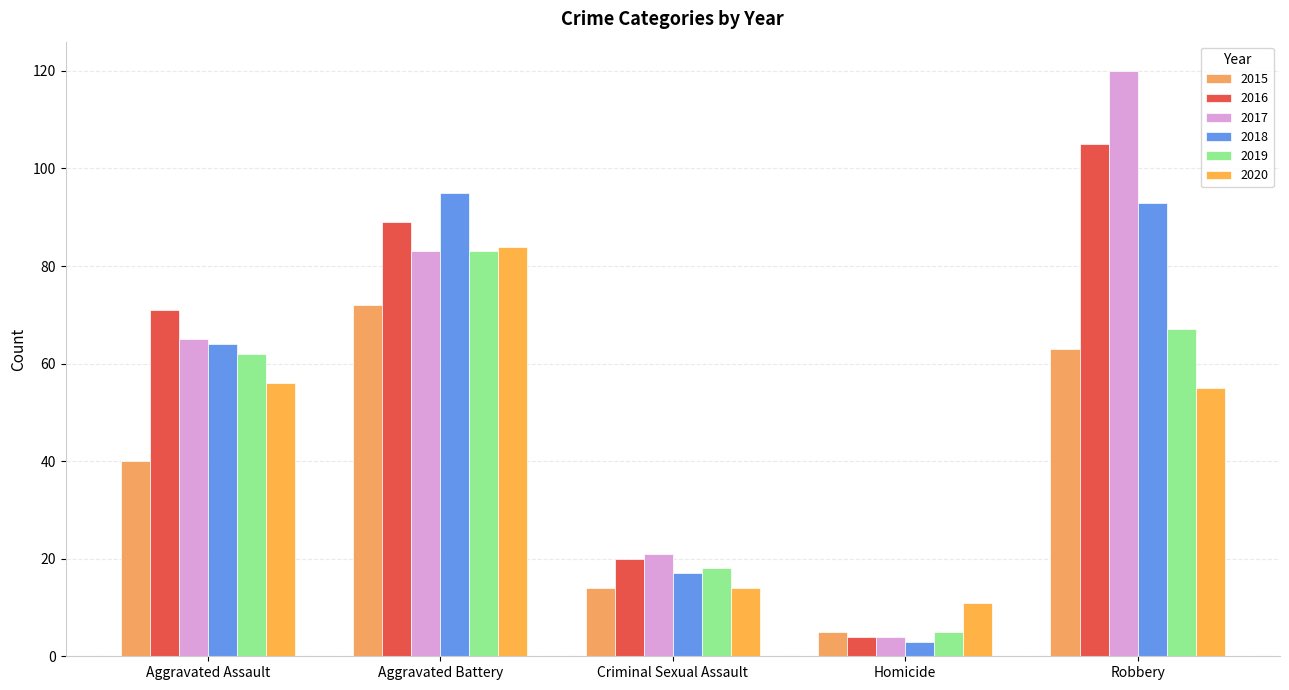

At which label is 2018 closest to 49?

Aggravated Assault